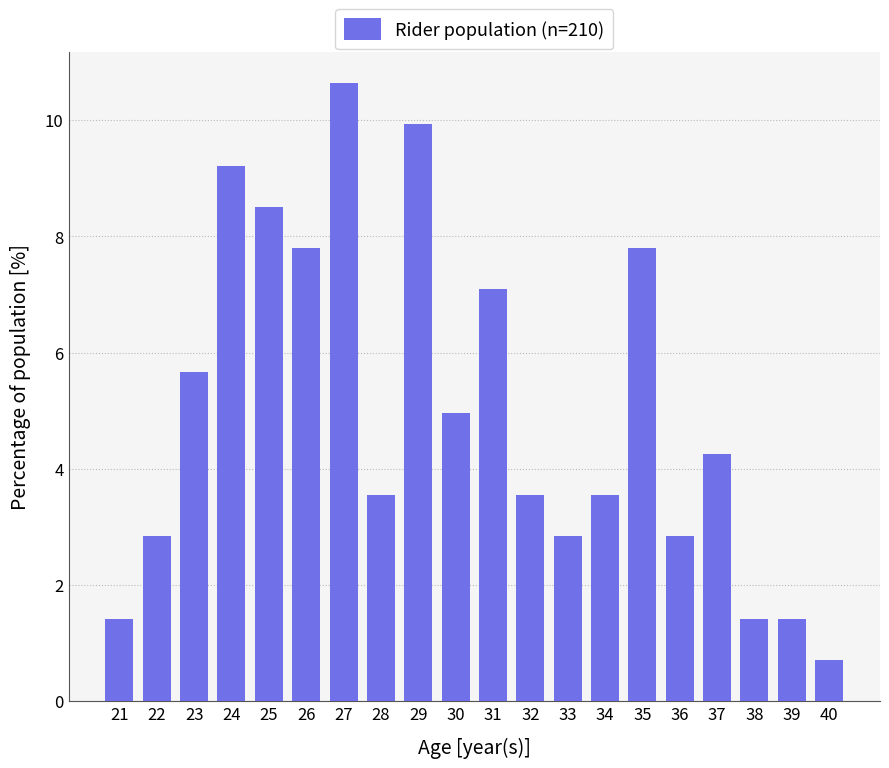

True or false: the data shows 4.6 at 22.

False